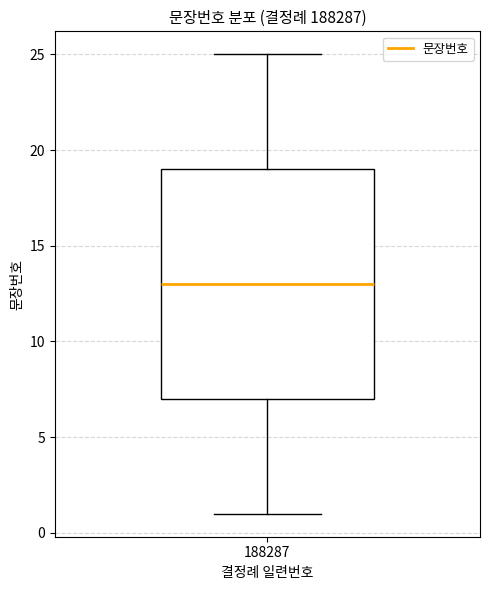

Read this box plot against the y-axis: the position of the median line, the range covered by the box, and the ends of both whiskers. The values are not printed on the chart, so give them approximately, as read against the axis.

median 13, box 7 to 19, whiskers 1 to 25